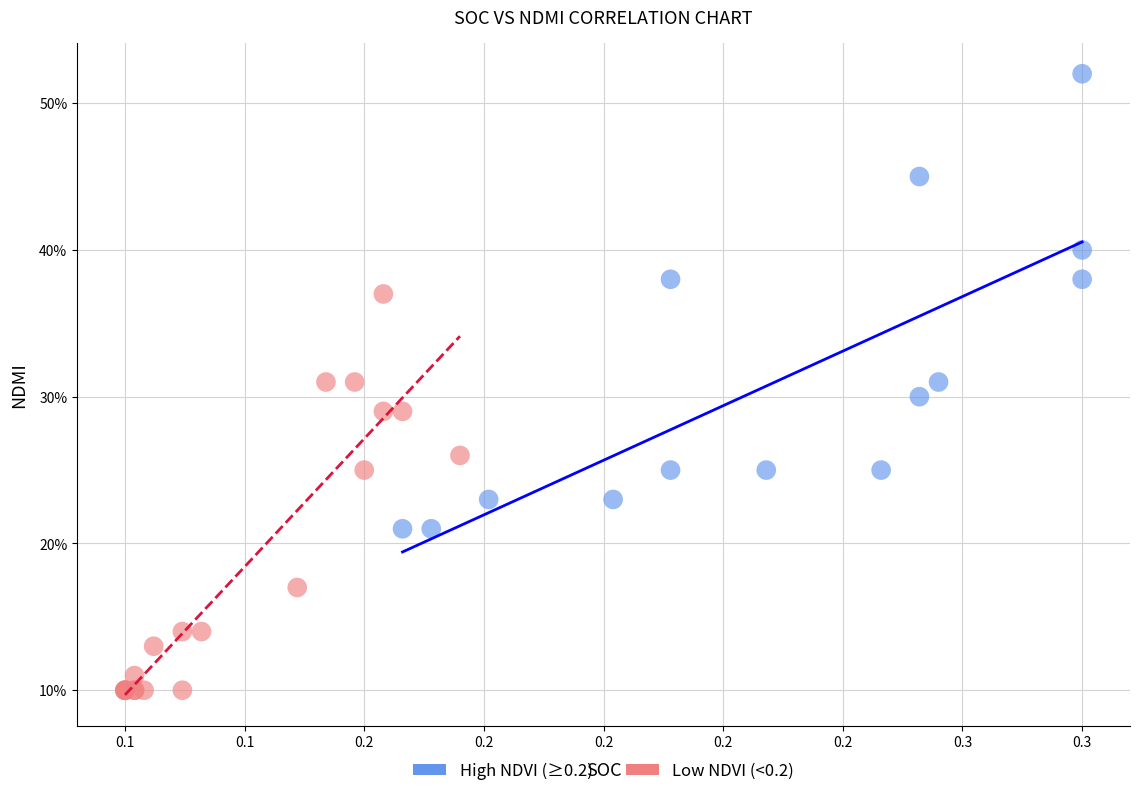

Which series contains the highest Y value?

High NDVI (≥0.2)